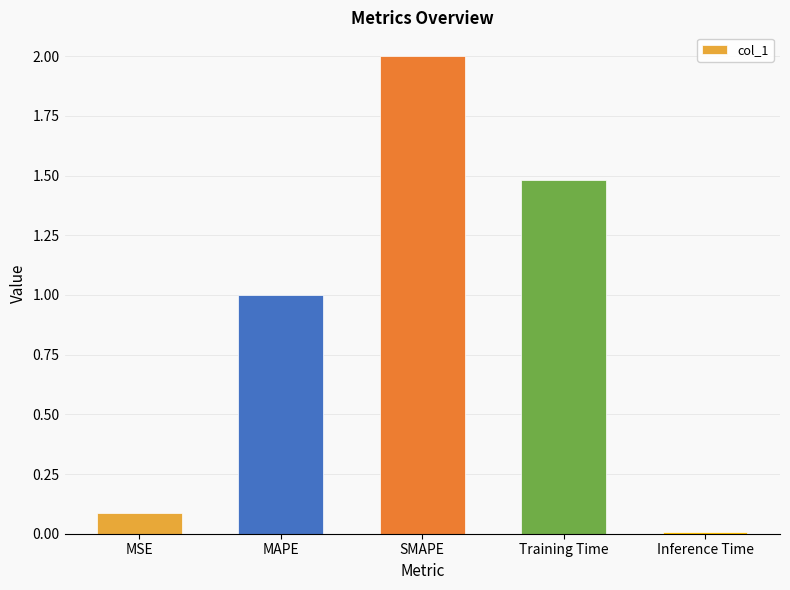

What is the label of the 4th bar from the right?

MAPE